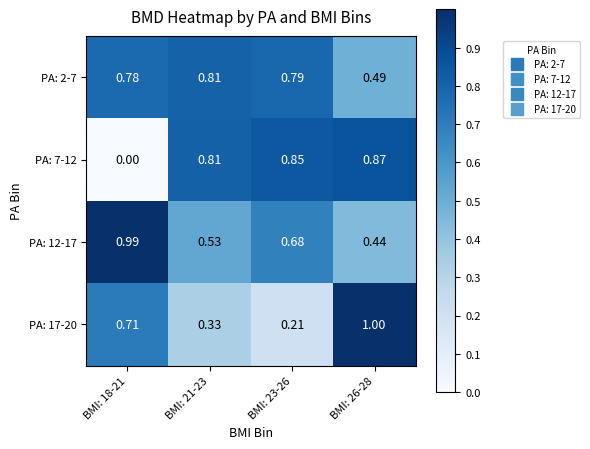

Between BMI: 18-21 and BMI: 26-28, which series saw the biggest shift?

PA: 7-12